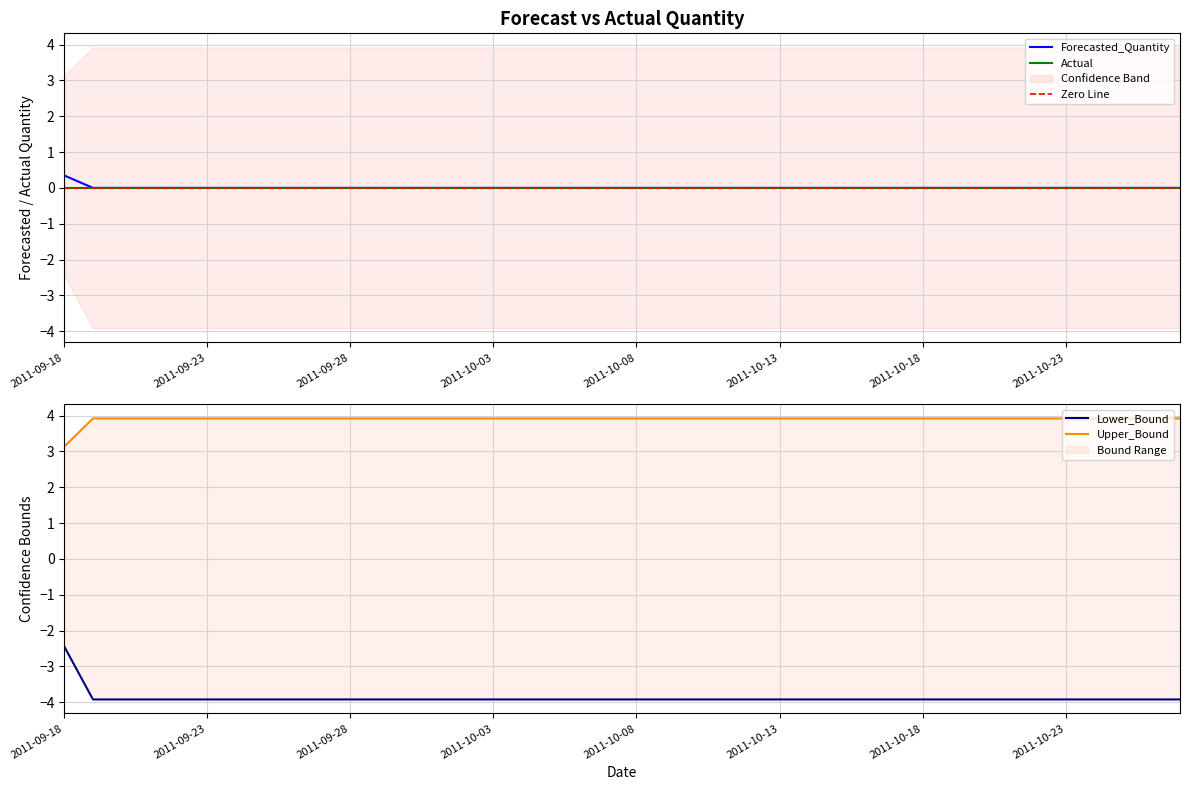

What is the maximum value for Forecasted_Quantity?

0.3